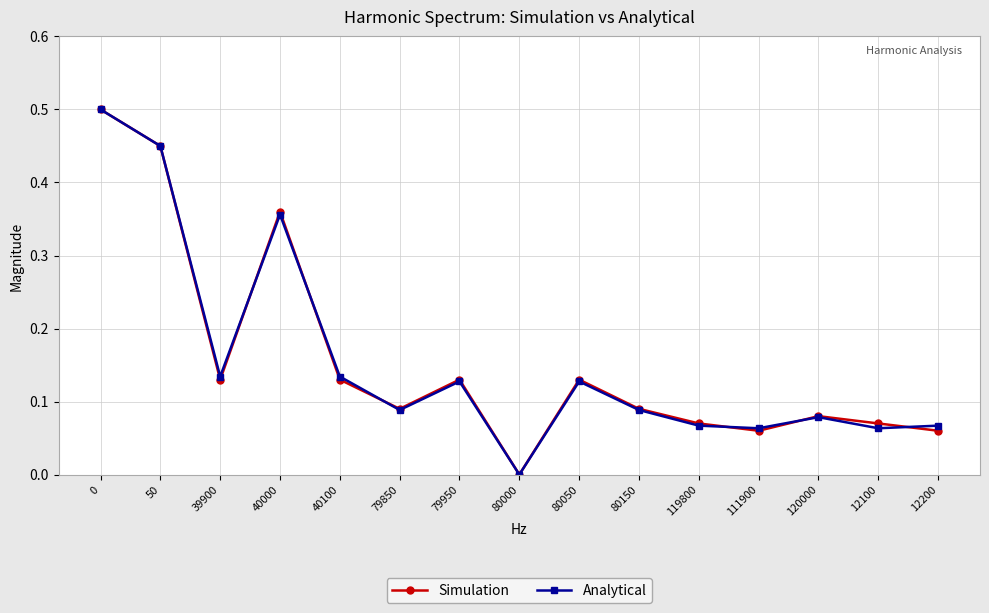

At which label does Simulation reach its minimum?

80000